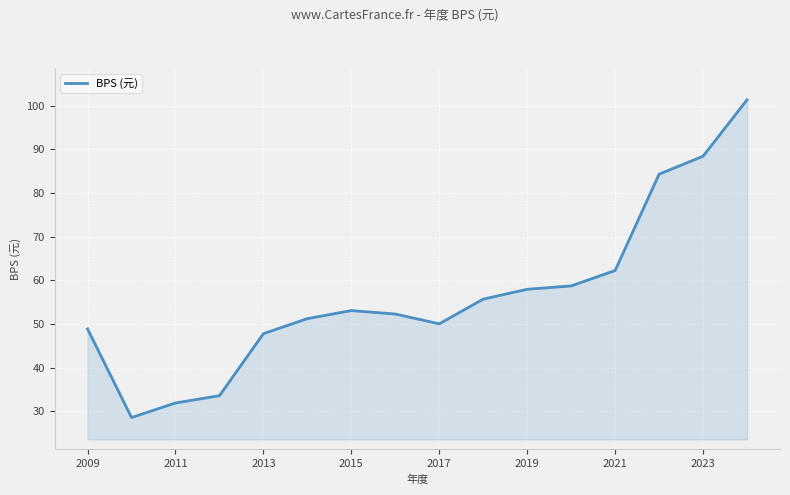

What is the greatest value displayed?

101.4